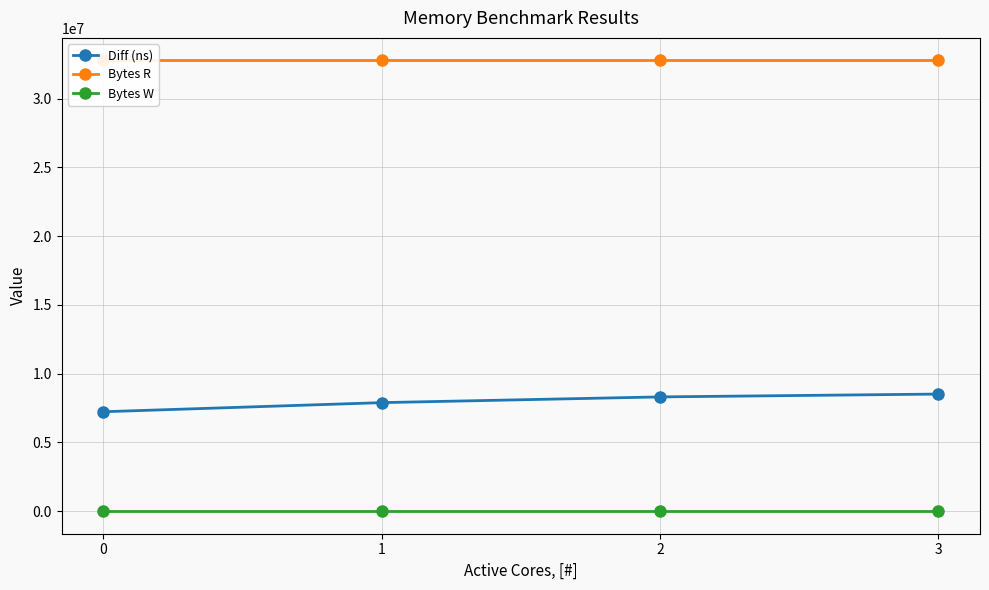

Reading left to right, what are all the values shown in this chart?

Diff (ns): 7229182	7891248	8307260	8513950
Bytes R: 32768000	32768000	32768000	32768000
Bytes W: 0	0	0	0